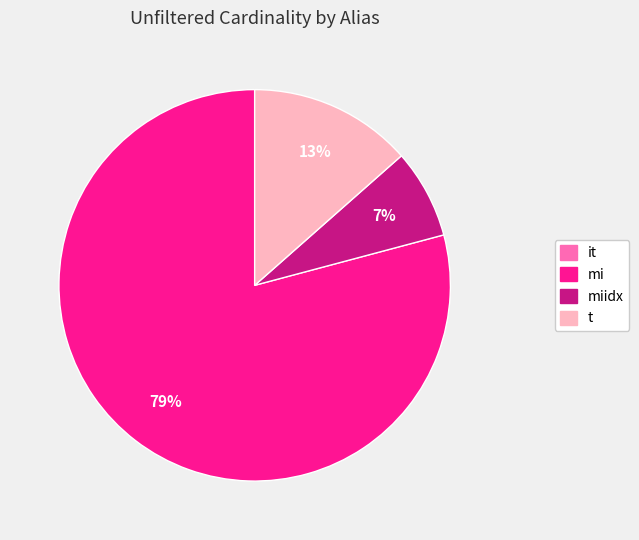

To the nearest percent, what is the average slice percentage?

25%